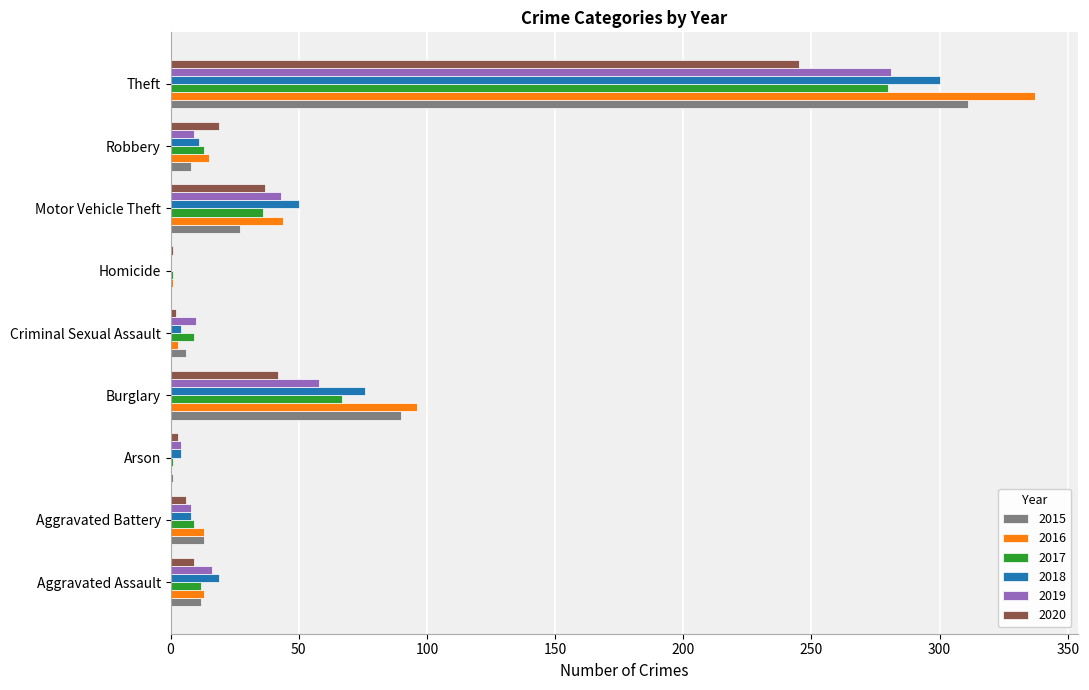

Which series has the widest spread of values?

2016